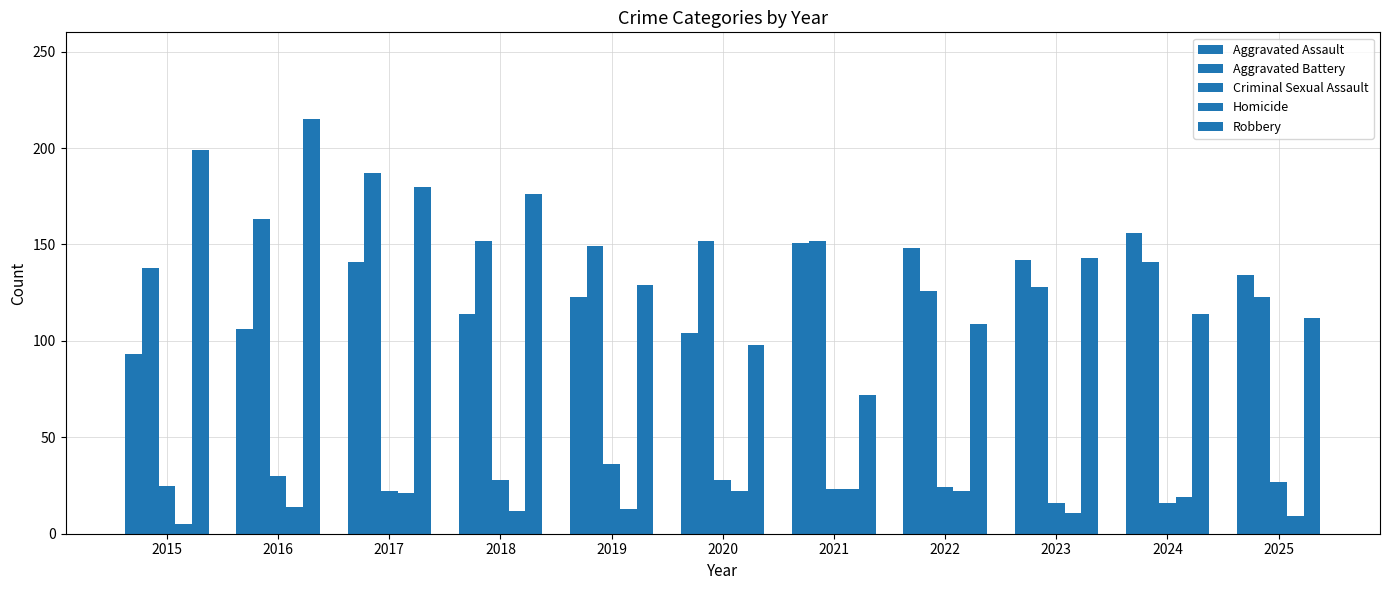

At how many categories does at least one series exceed 165?

4